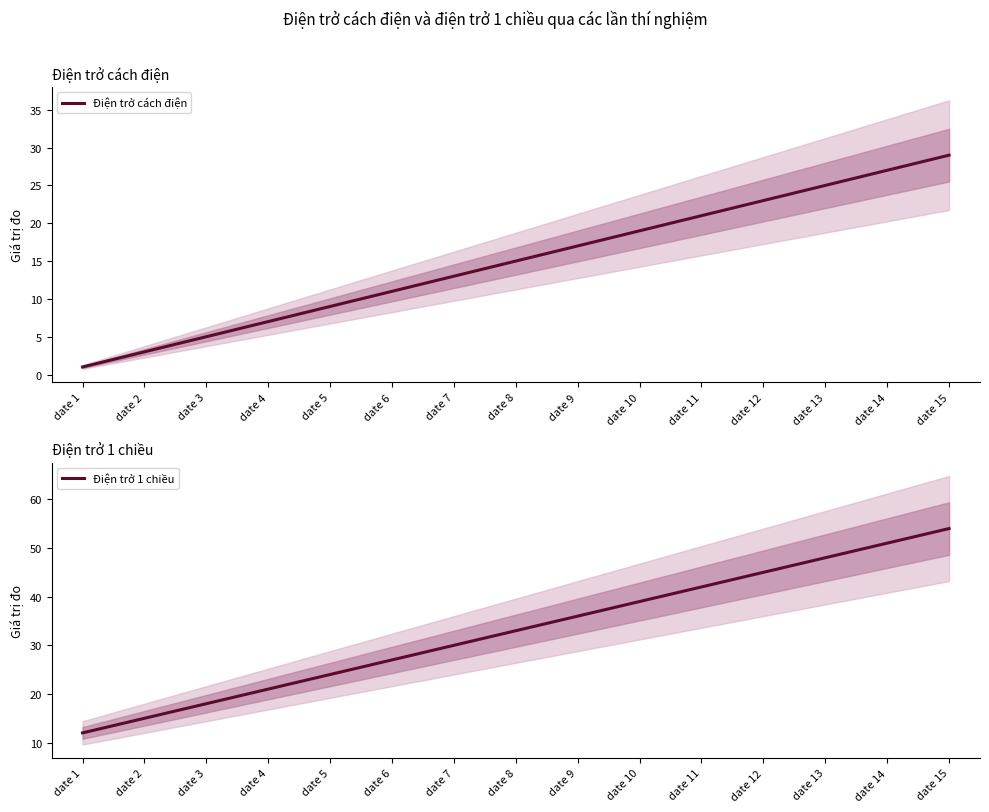

Count the number of data series in this chart.

2